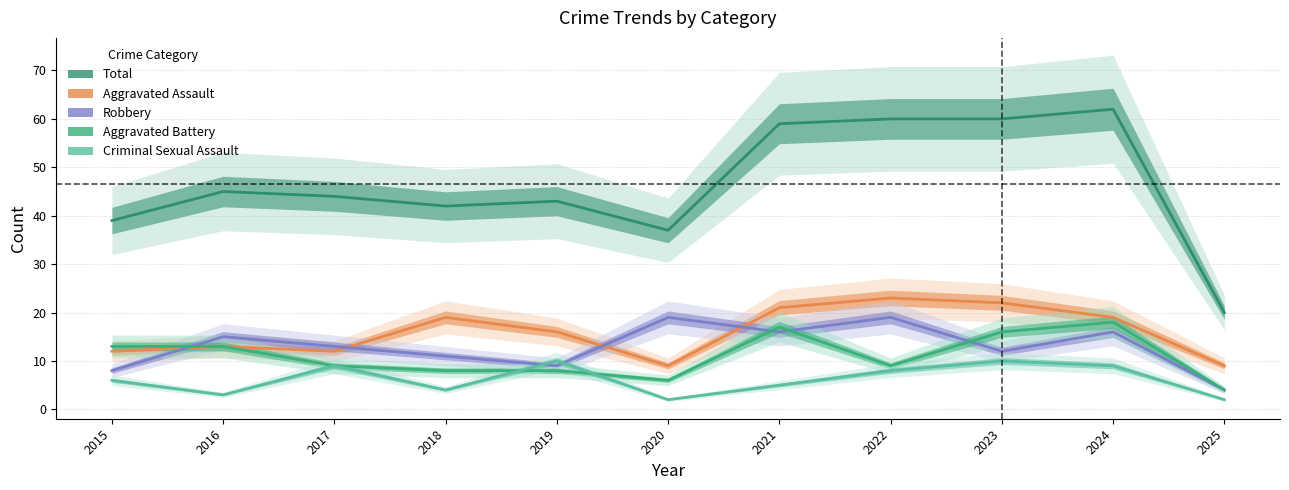

True or false: Robbery has more than 2 points higher than both neighbors.

True